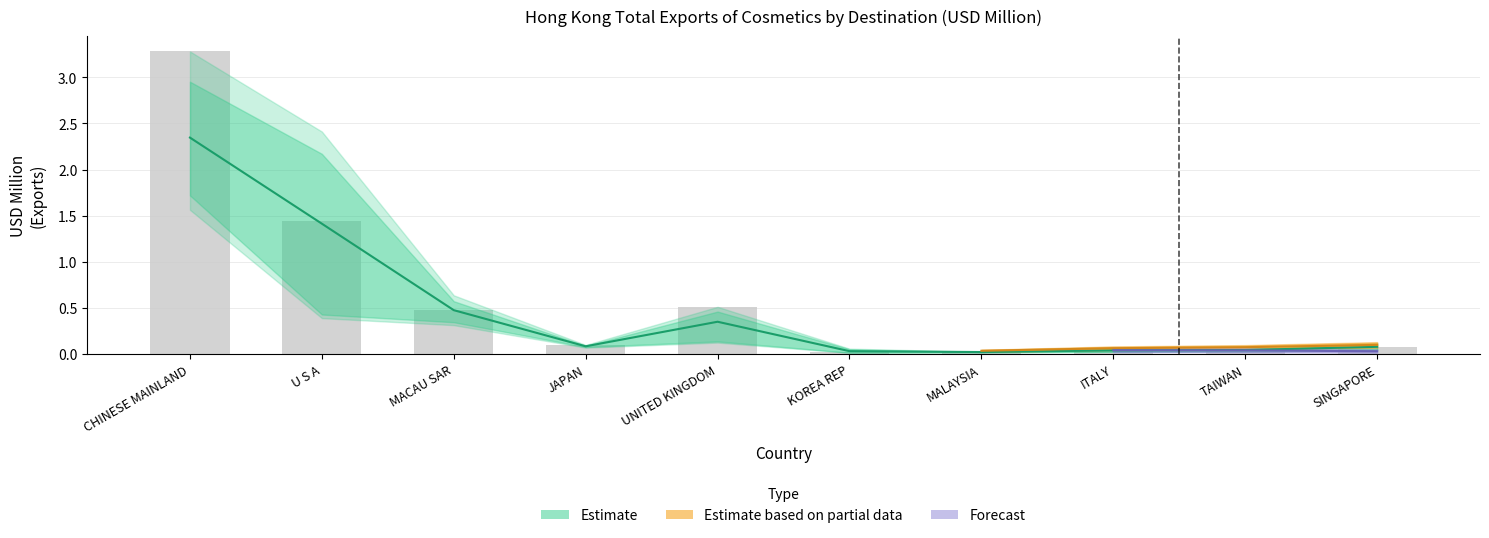

Which has a higher value, UNITED KINGDOM or KOREA REP?

UNITED KINGDOM